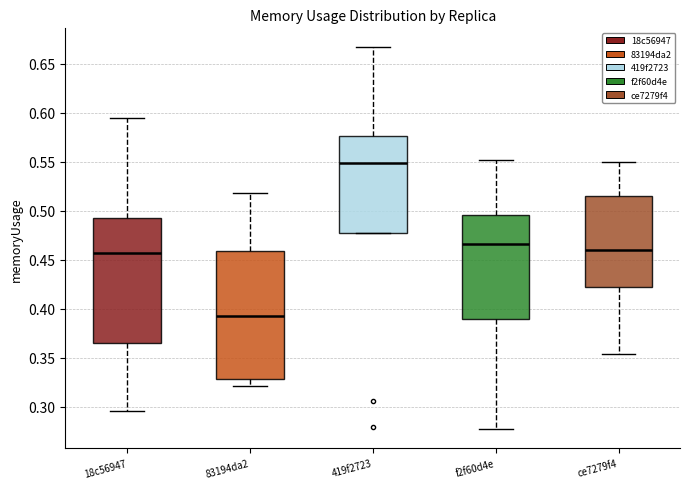

Reading left to right, transcribe this box plot: for each box, give where its median line is, the range the box spans, and where its two whiskers end, as read against the y-axis. The values are not printed on the chart, so give them approximately, as read against the axis.

18c56947: median 0.455, box 0.365 to 0.490, whiskers 0.295 to 0.595
83194da2: median 0.395, box 0.330 to 0.460, whiskers 0.320 to 0.520
419f2723: median 0.550, box 0.480 to 0.575, whiskers 0.480 to 0.665
f2f60d4e: median 0.465, box 0.390 to 0.495, whiskers 0.275 to 0.550
ce7279f4: median 0.460, box 0.420 to 0.515, whiskers 0.355 to 0.550